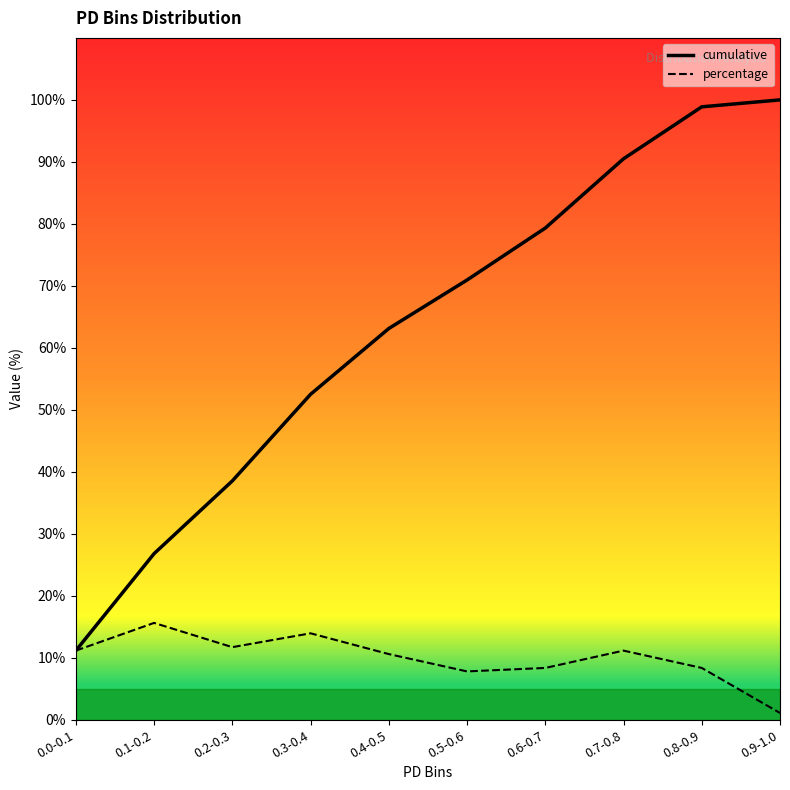

What is the maximum value shown in the chart?

100.0